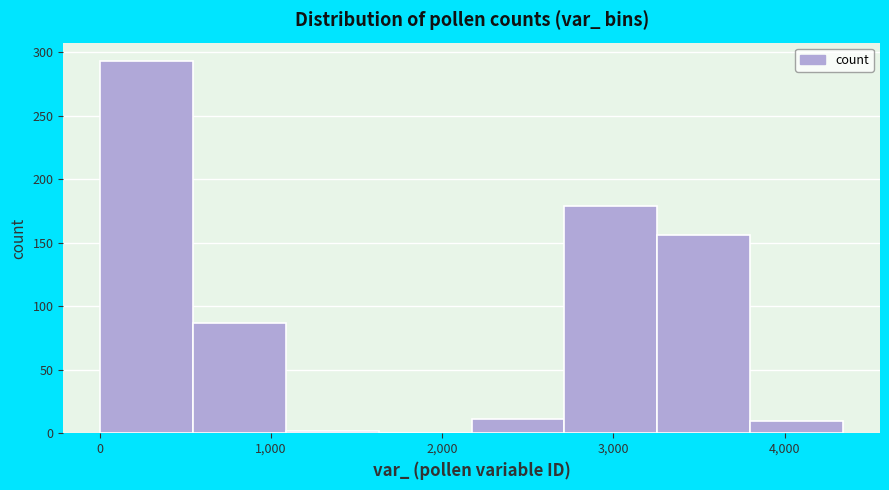

Reading left to right, transcribe this chart: for each bar, give the range it covers on the x-axis and its height. Neither the bar edges nor the heights are printed on the chart, so give them approximately, as read against the axes.

0 to 500: 295
500 to 1100: 85
1100 to 1600: under 5
1600 to 2200: 0
2200 to 2700: 10
2700 to 3300: 180
3300 to 3800: 155
3800 to 4300: 10